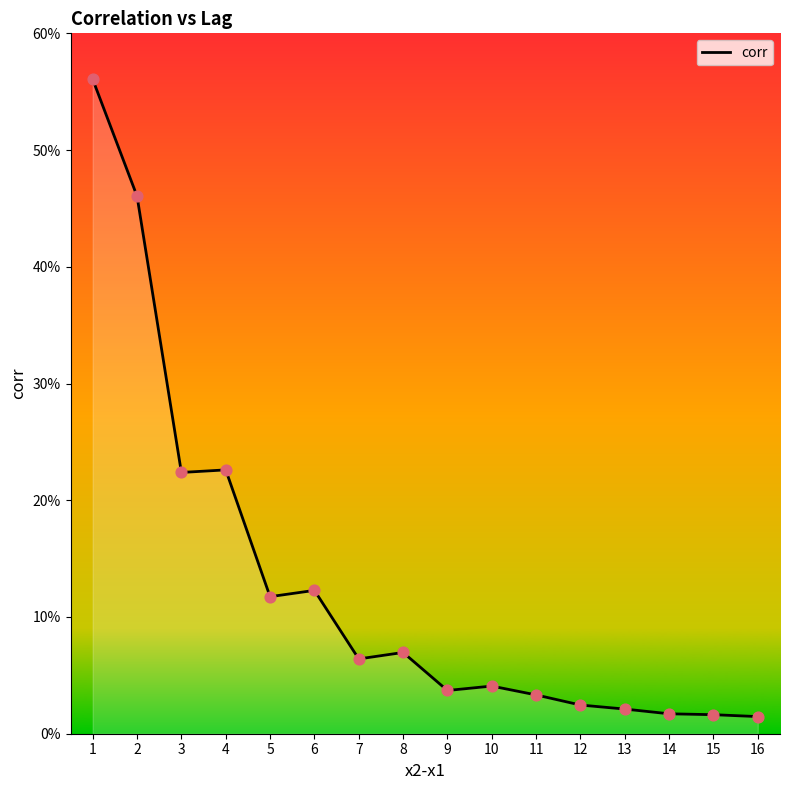

Between 4 and 6, which is larger?

4